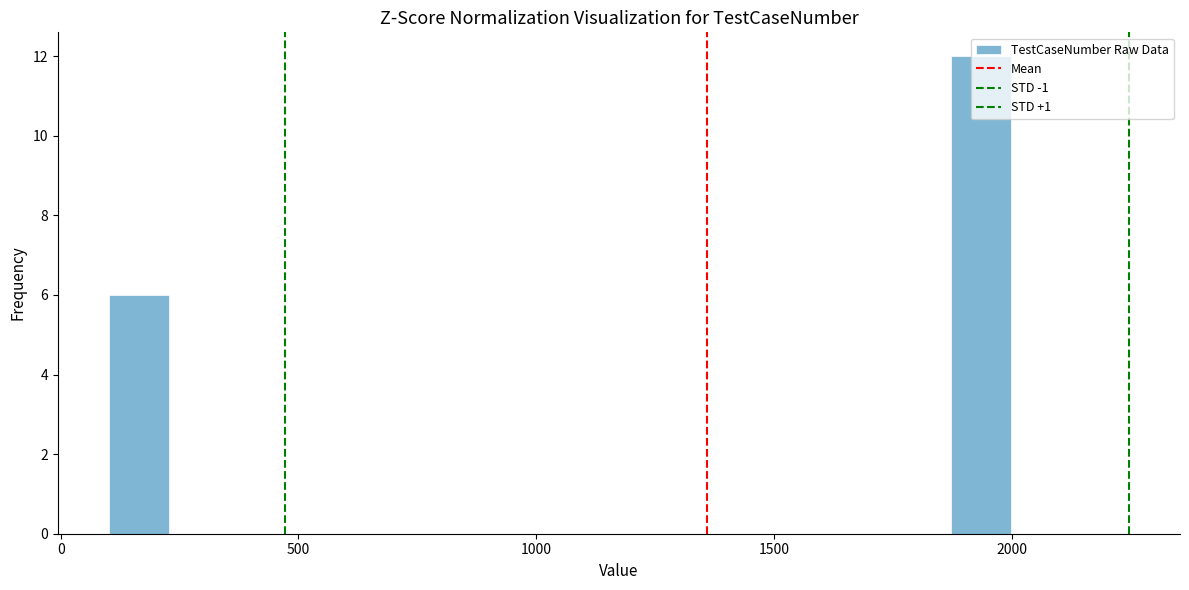

Read against the x-axis, roughly where is the centre of the tallest bar?

1950